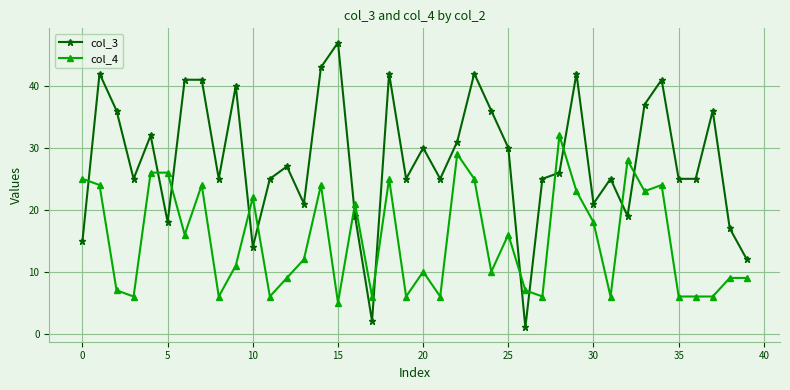

How many times do col_3 and col_4 cross each other?

13